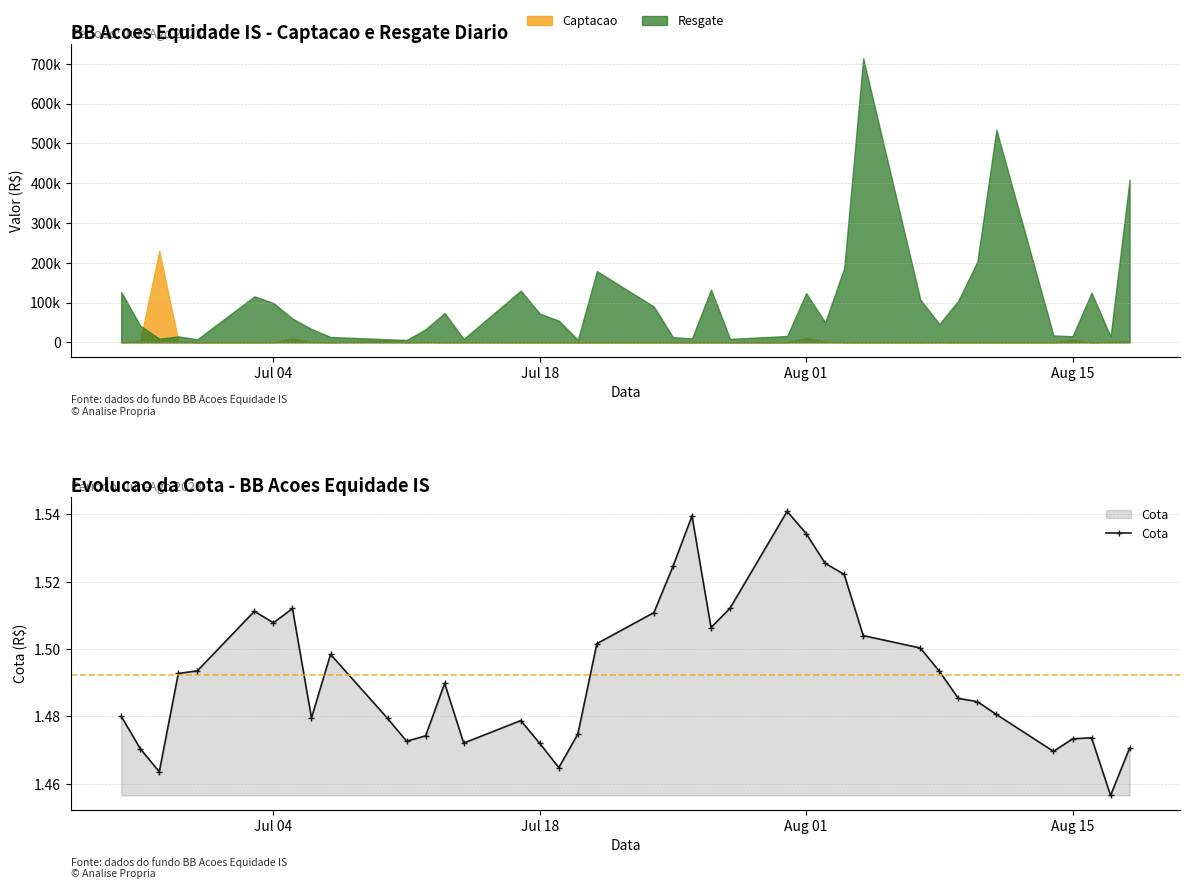

How many points are higher than both their immediate neighbors (excluding endpoints)?

8